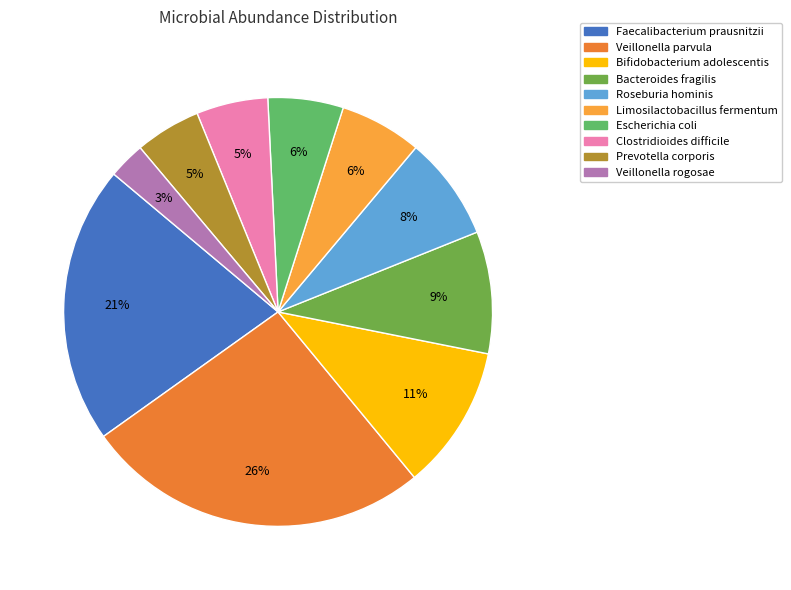

To the nearest percent, what is the combined percentage of Bacteroides fragilis and Faecalibacterium prausnitzii?

30%